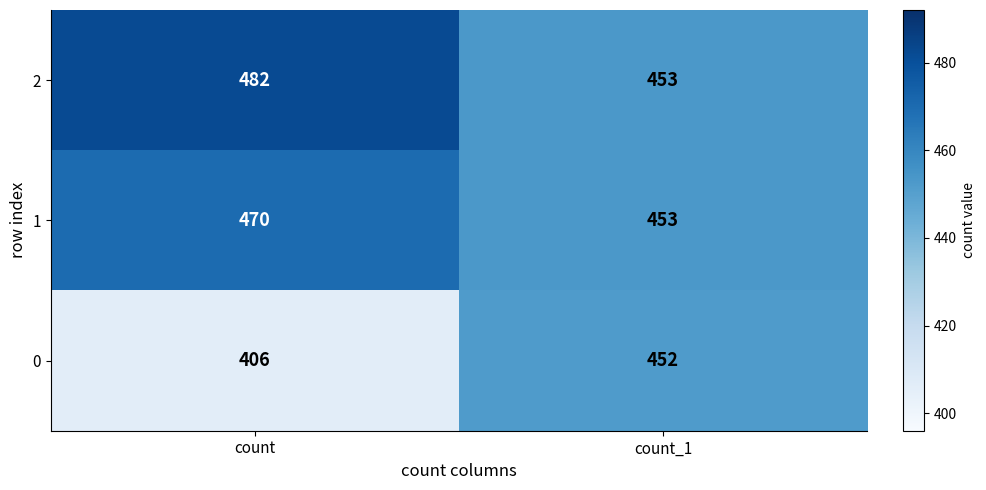

Rank the series by their average value, from highest to lowest.

2, 1, 0